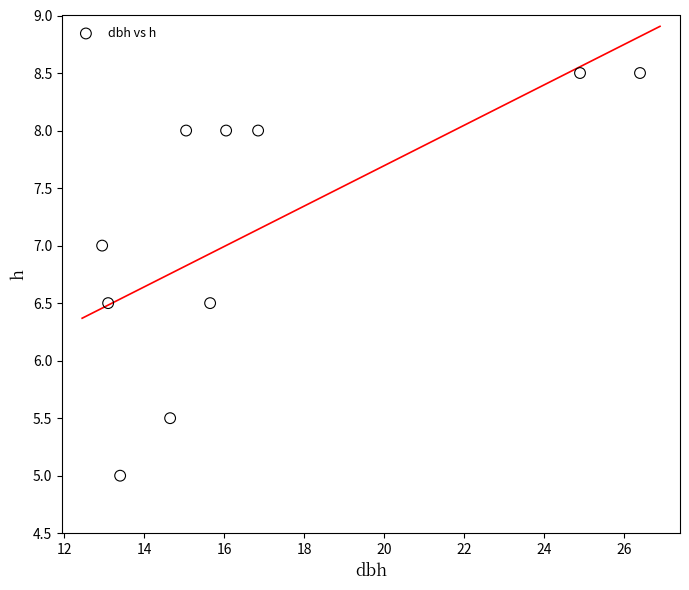

What is the average X value?

16.9